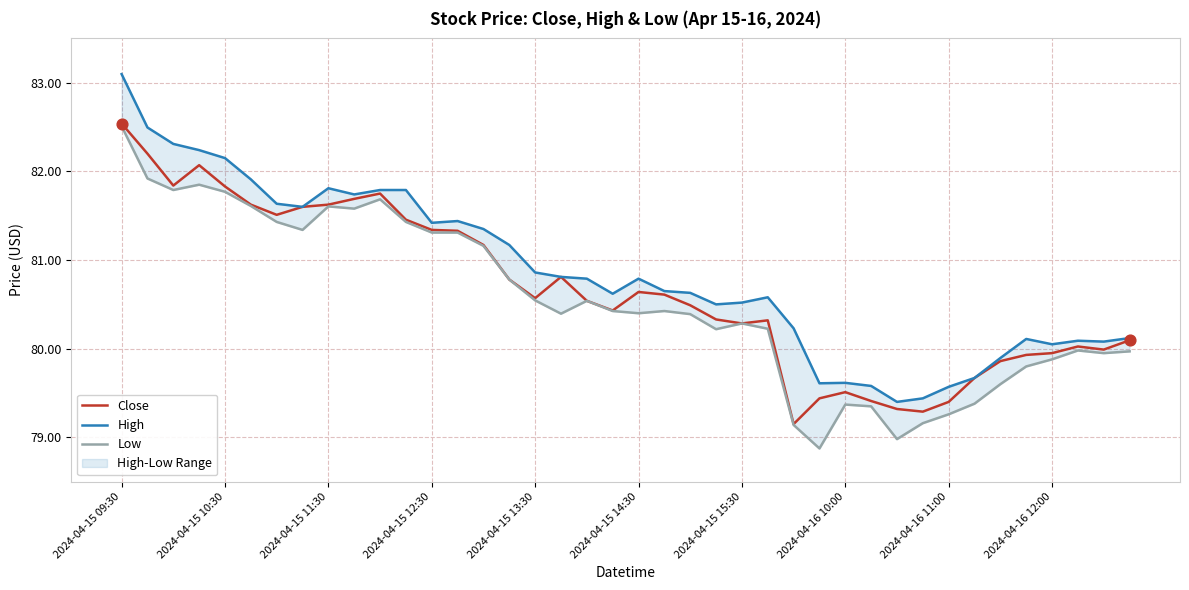

At which category is the sum across all series the highest?

2024-04-15 09:30